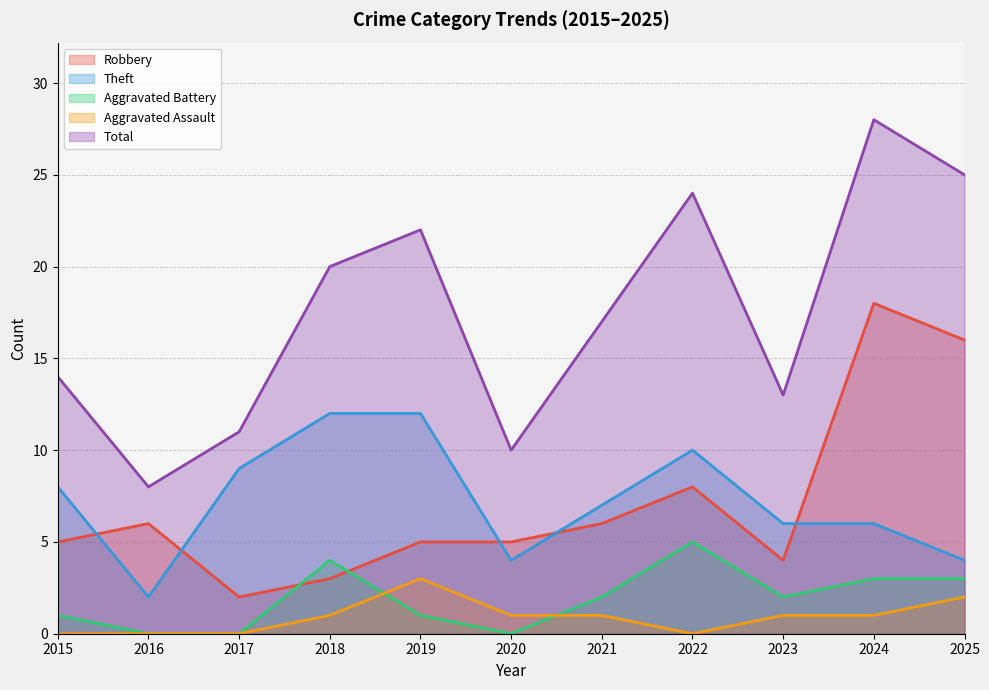

What is the sum of all Robbery values?

78